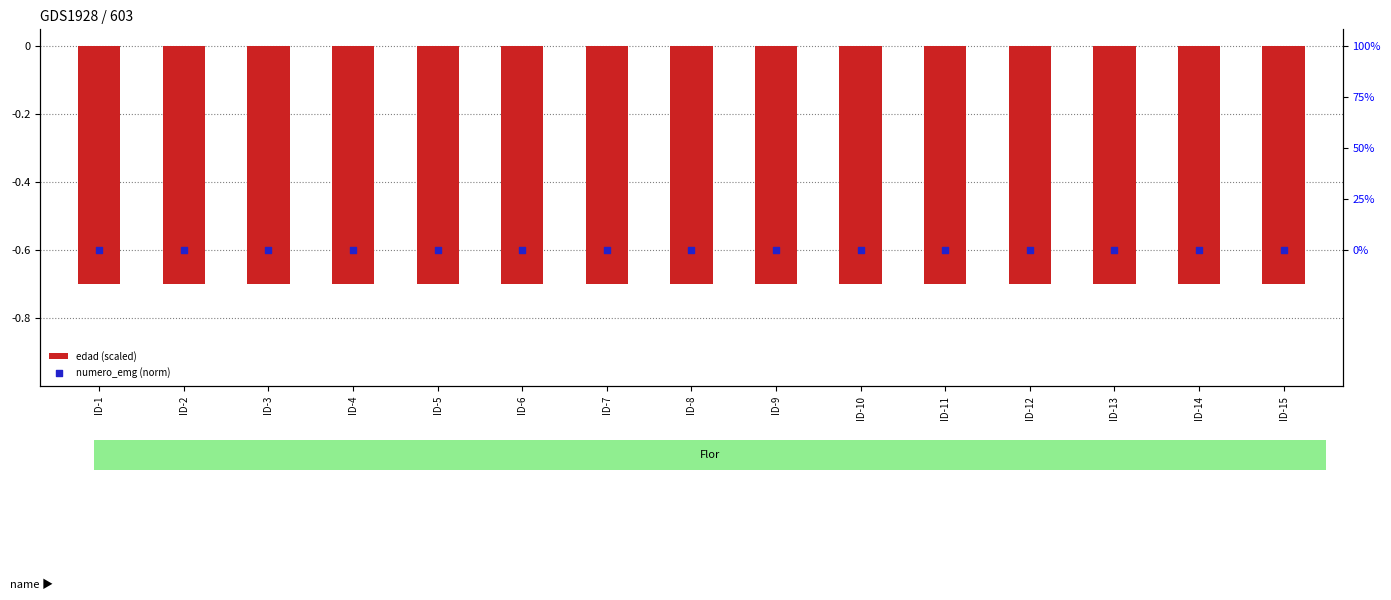

Which series reaches the minimum Y coordinate?

edad (scaled)